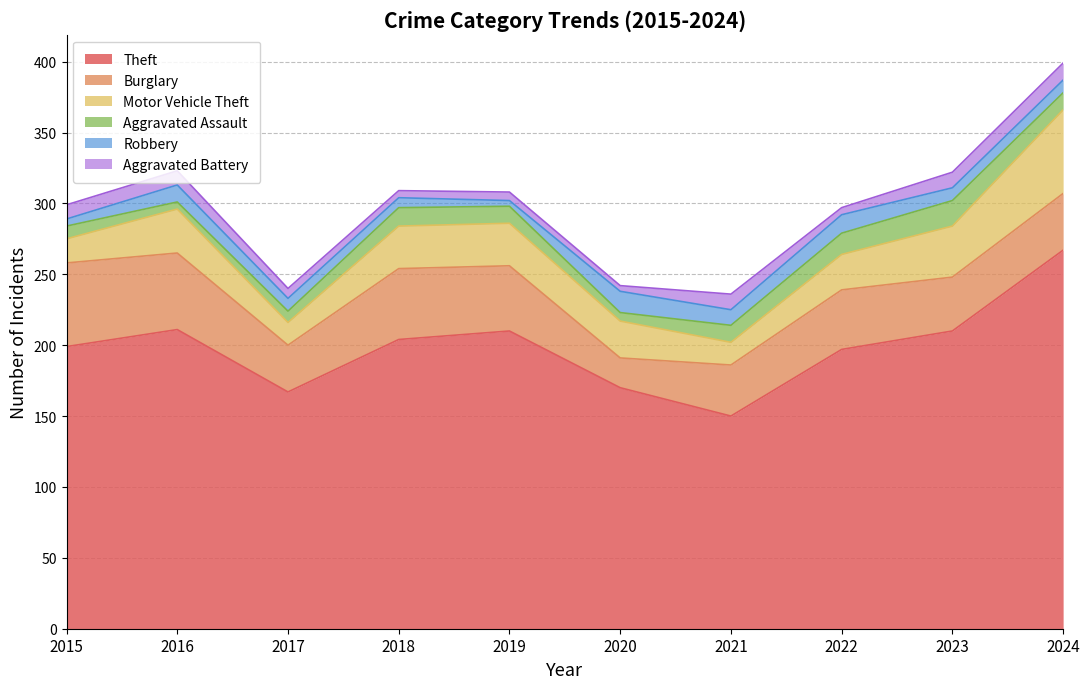

Reading left to right, what are all the values shown in this chart?

Theft: 199	211	167	204	210	170	150	197	210	267
Burglary: 59	54	33	50	46	21	36	42	38	40
Motor Vehicle Theft: 17	31	16	30	30	26	16	25	36	59
Aggravated Assault: 9	5	8	13	12	6	12	15	18	12
Robbery: 5	12	9	7	4	15	11	13	9	9
Aggravated Battery: 10	10	7	5	6	4	11	5	11	12